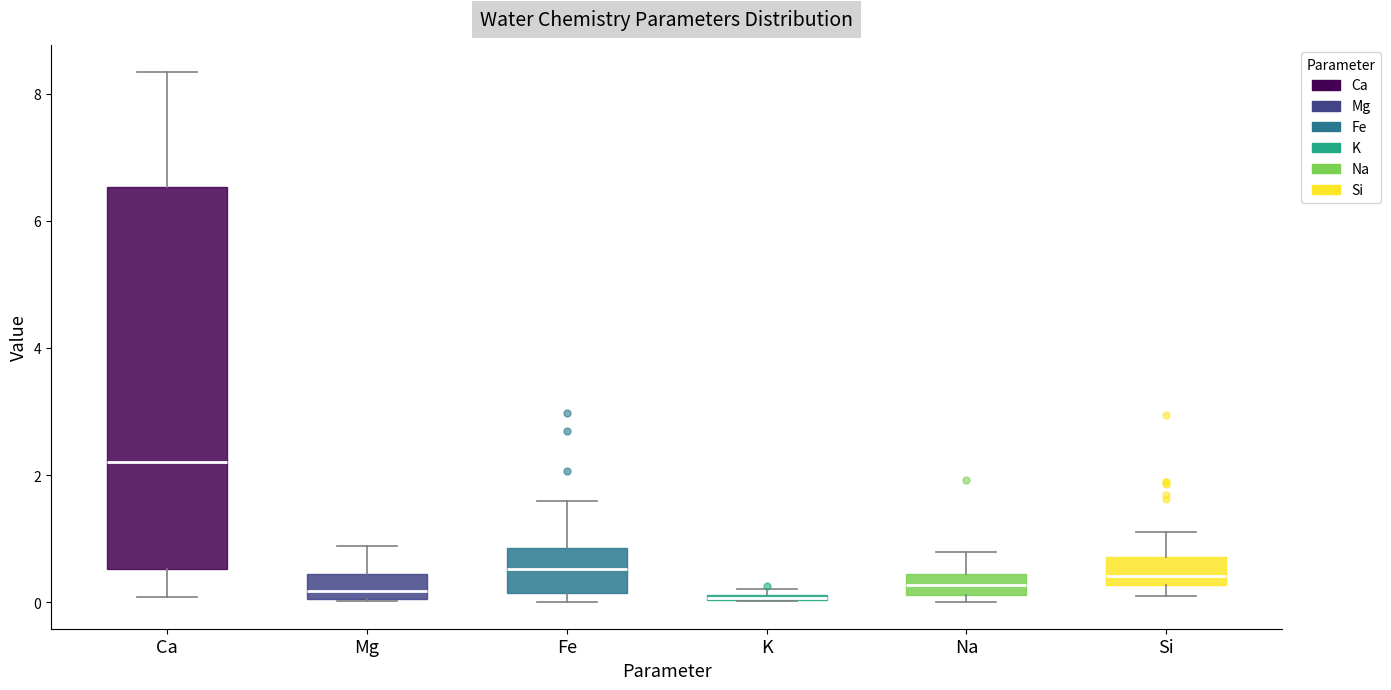

Where is the lower edge of the box for Si on the y-axis? The values are not printed on the chart, so give them approximately, as read against the axis.

0.2